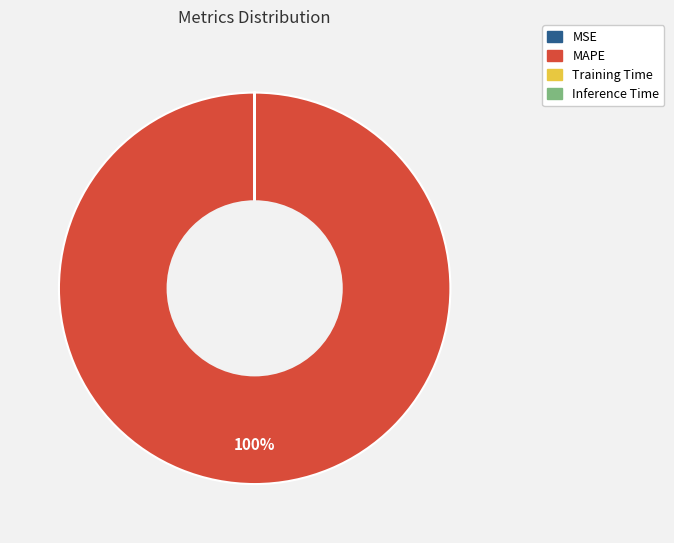

What is the majority slice?

MAPE